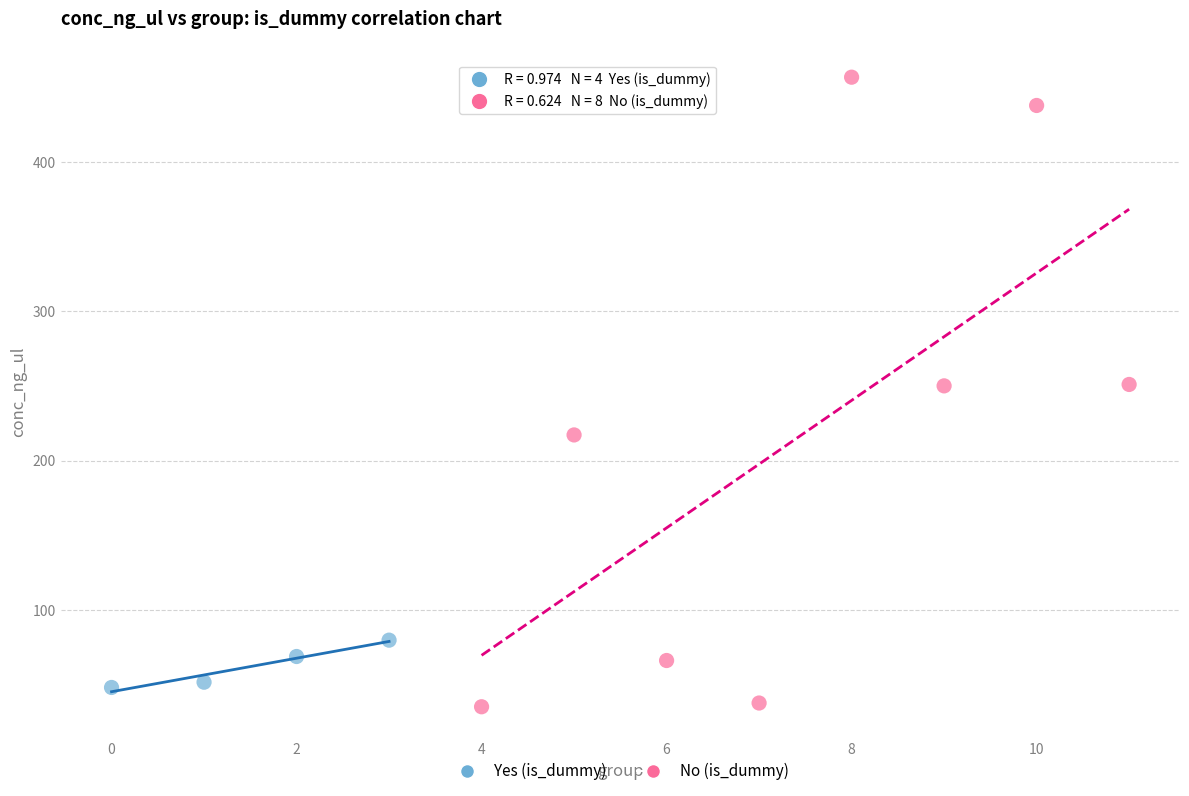

Which series reaches the maximum Y coordinate?

No (is_dummy)